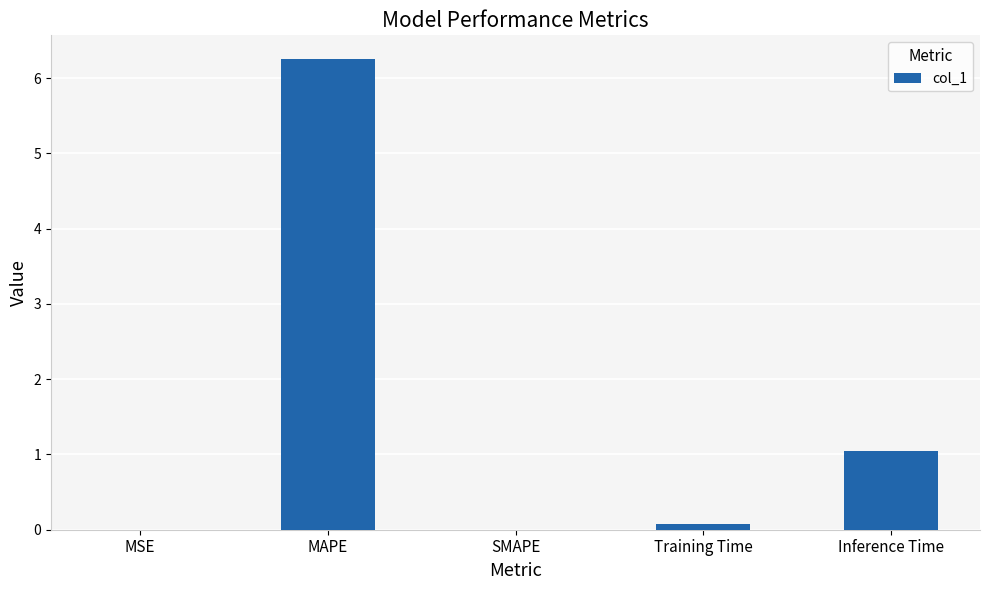

What is the change in value from SMAPE to Inference Time?

+1.0